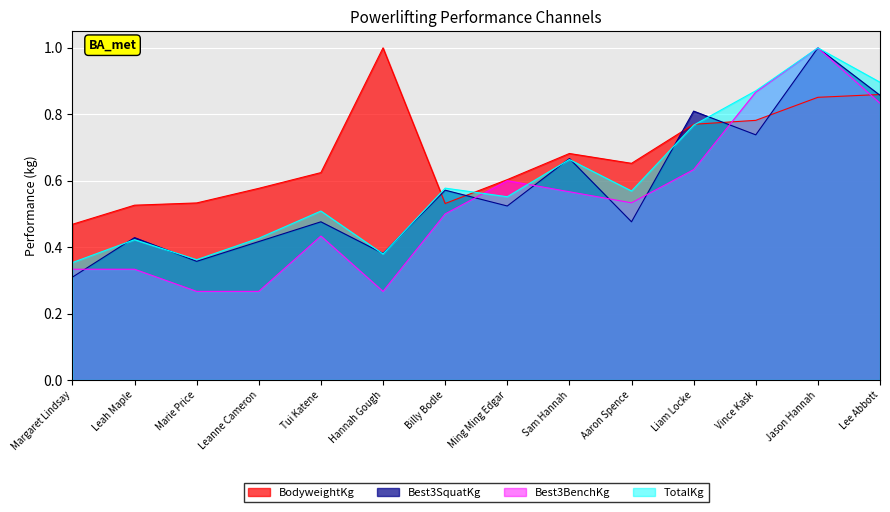

Read the BodyweightKg value at Lee Abbott.

0.9